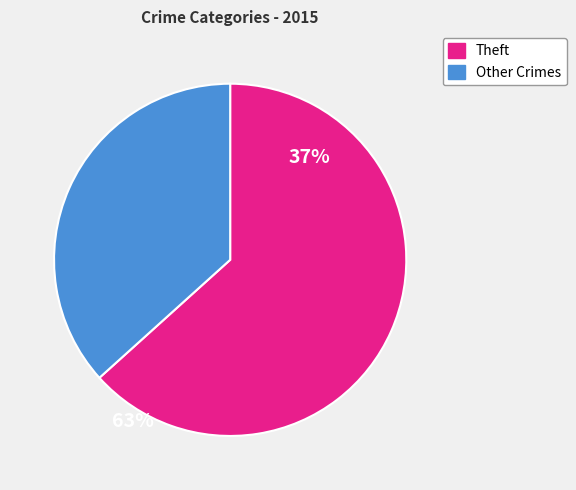

Is there any slice that represents more than half of the pie?

Yes